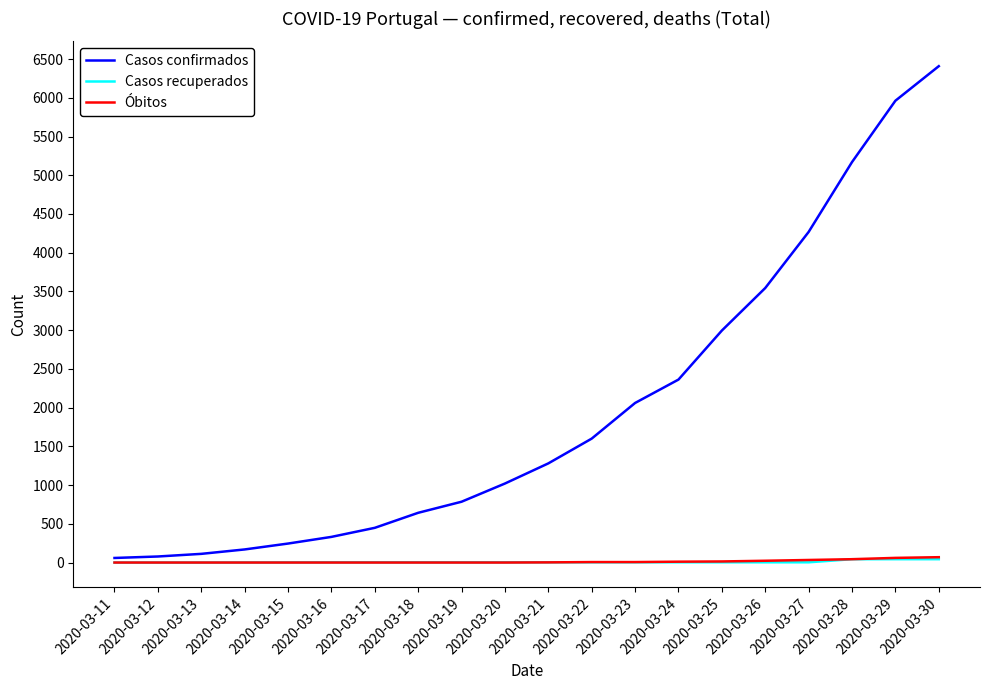

Which series has the largest range (max minus min)?

Casos confirmados